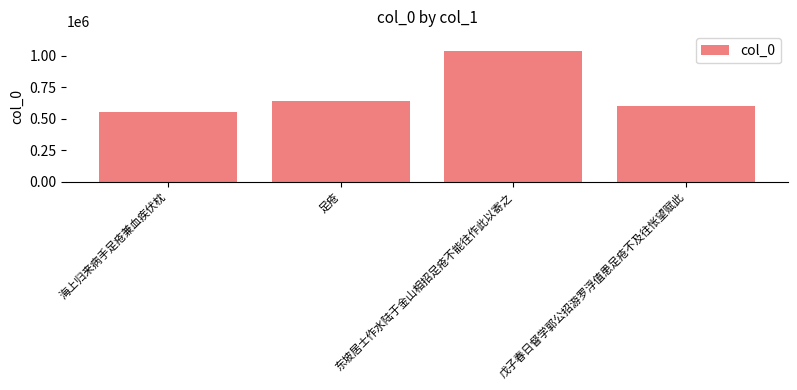

Approximately how many times larger is the value at 足疮 compared to 海上归来病手足疮兼血疾伏枕?

1.1